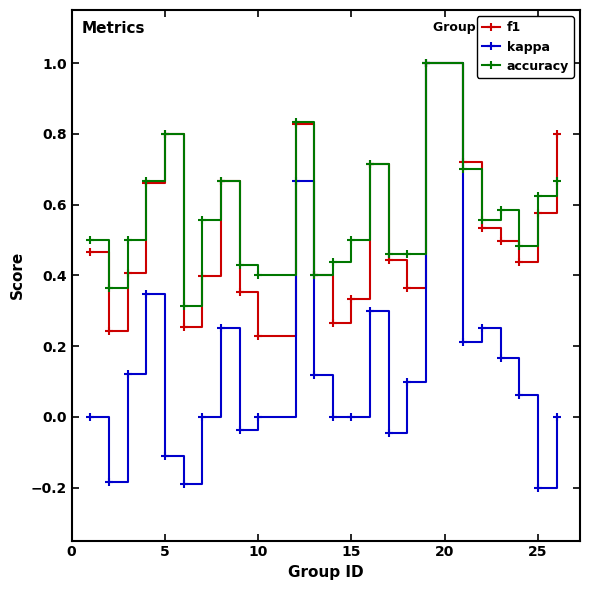

True or false: kappa has more than 2 interior local peaks.

True